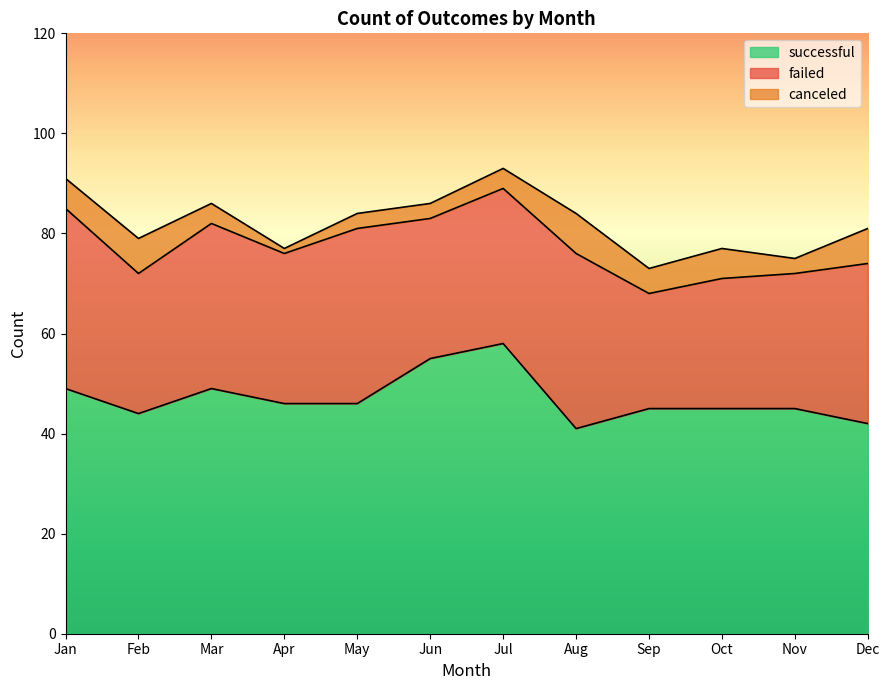

The value of canceled at Aug is 8. True or false?

True